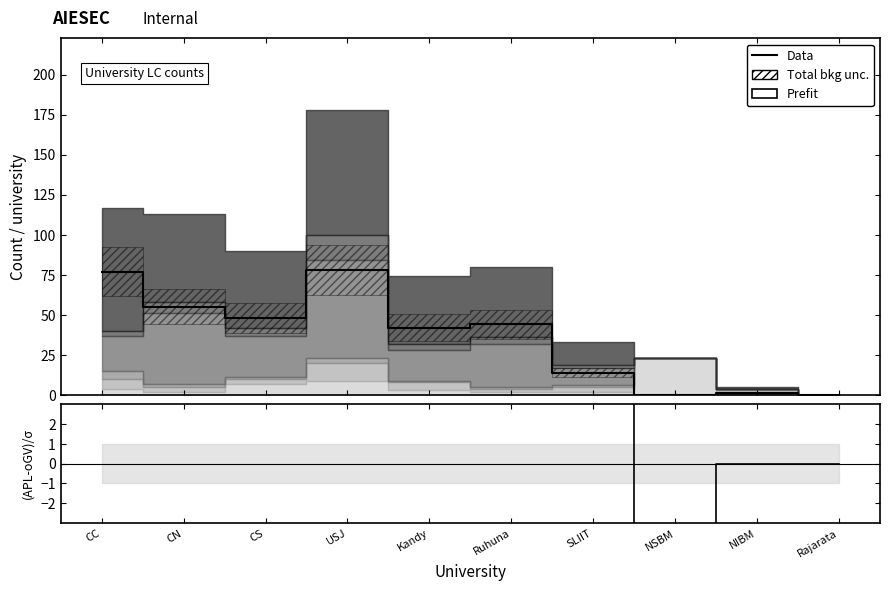

True or false: (APL-oGV)/σ and Prefit cross at least once.

False